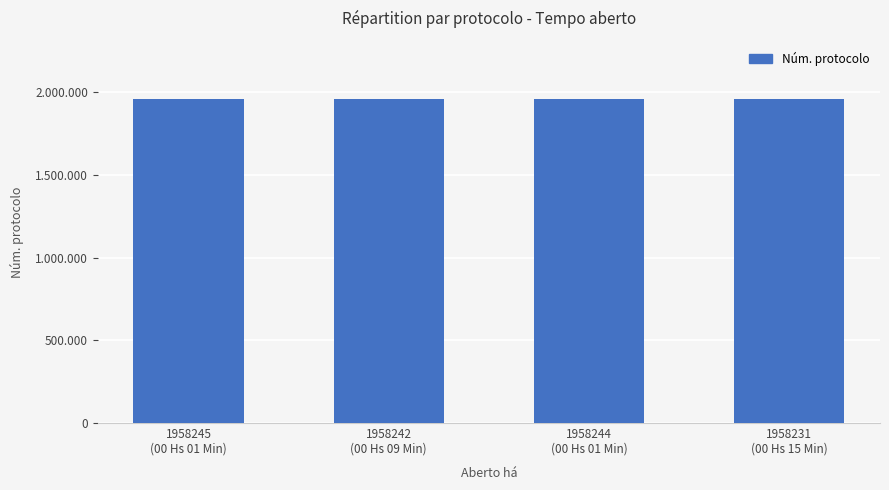

The chart shows a value of 1140096 at 1958242
(00 Hs 09 Min). True or false?

False